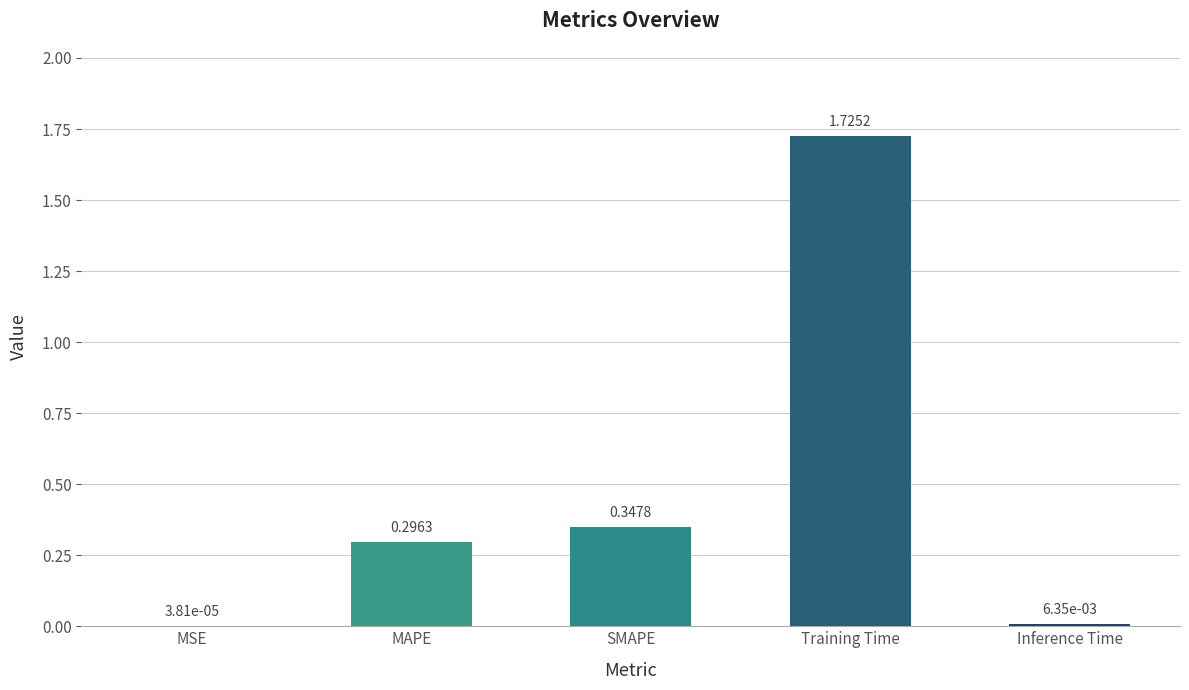

What is the sum of all values?

2.4